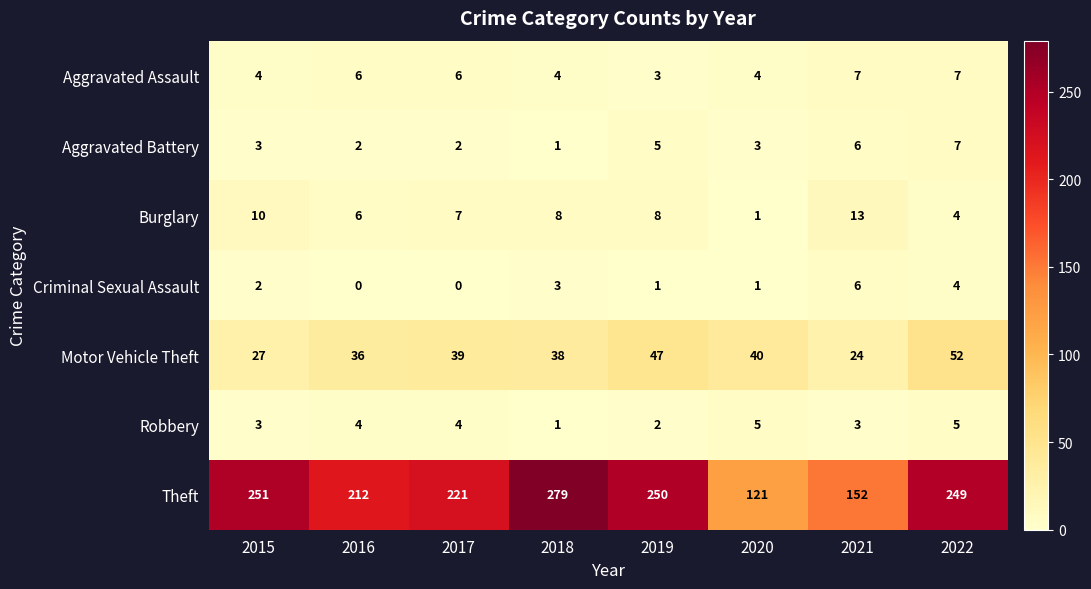

At which label is Motor Vehicle Theft closest to 38?

2018